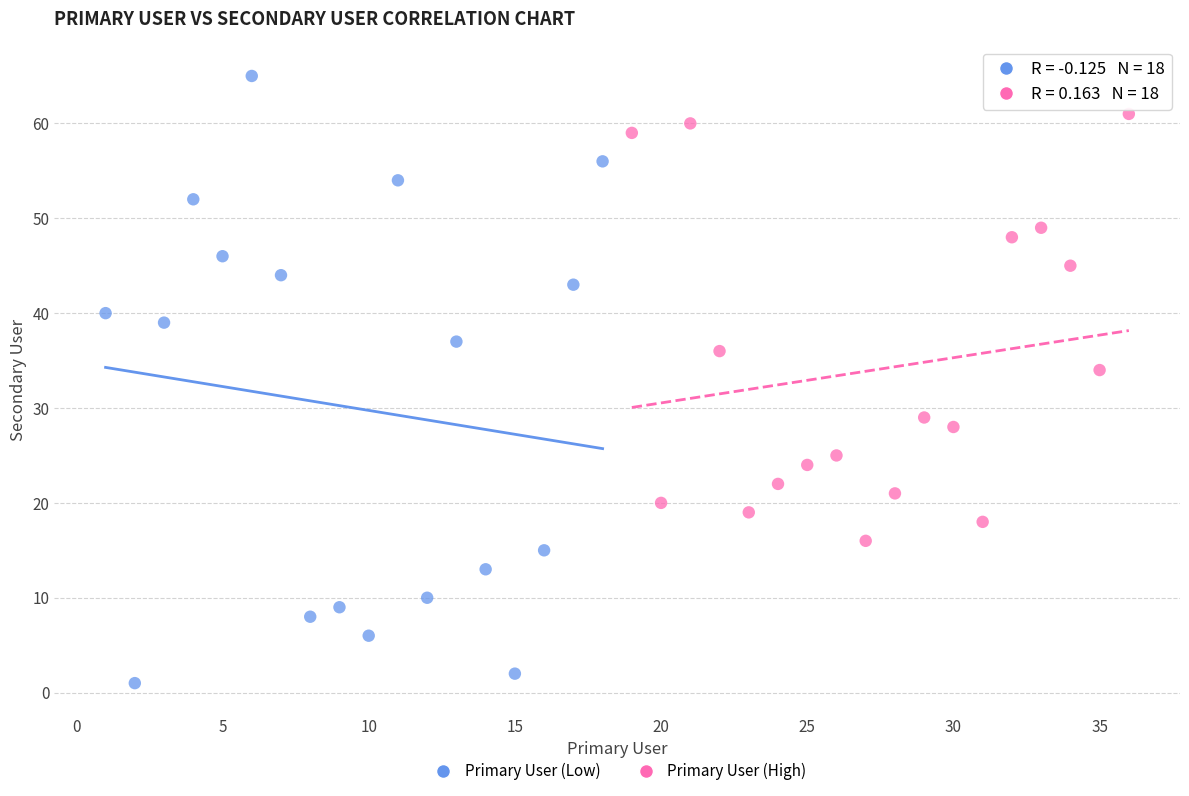

Which series reaches the maximum Y coordinate?

Primary User (Low)